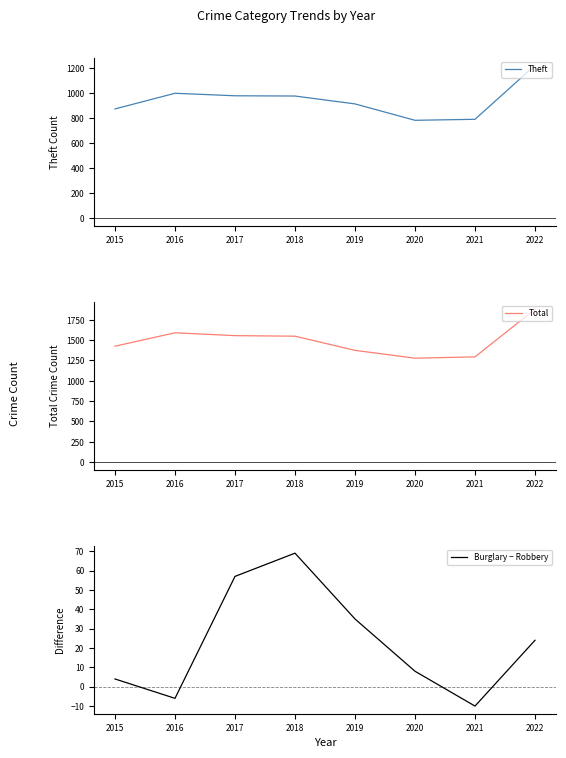

What is the difference between the second highest and minimum values in the Total series?

312